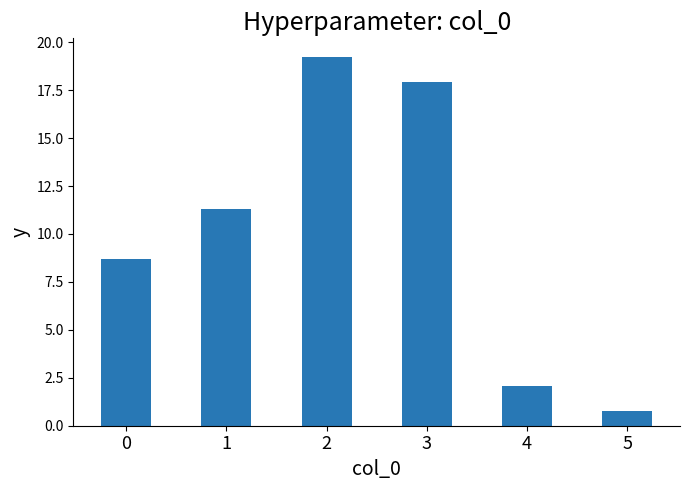

What is the approximate value at 0?

8.7